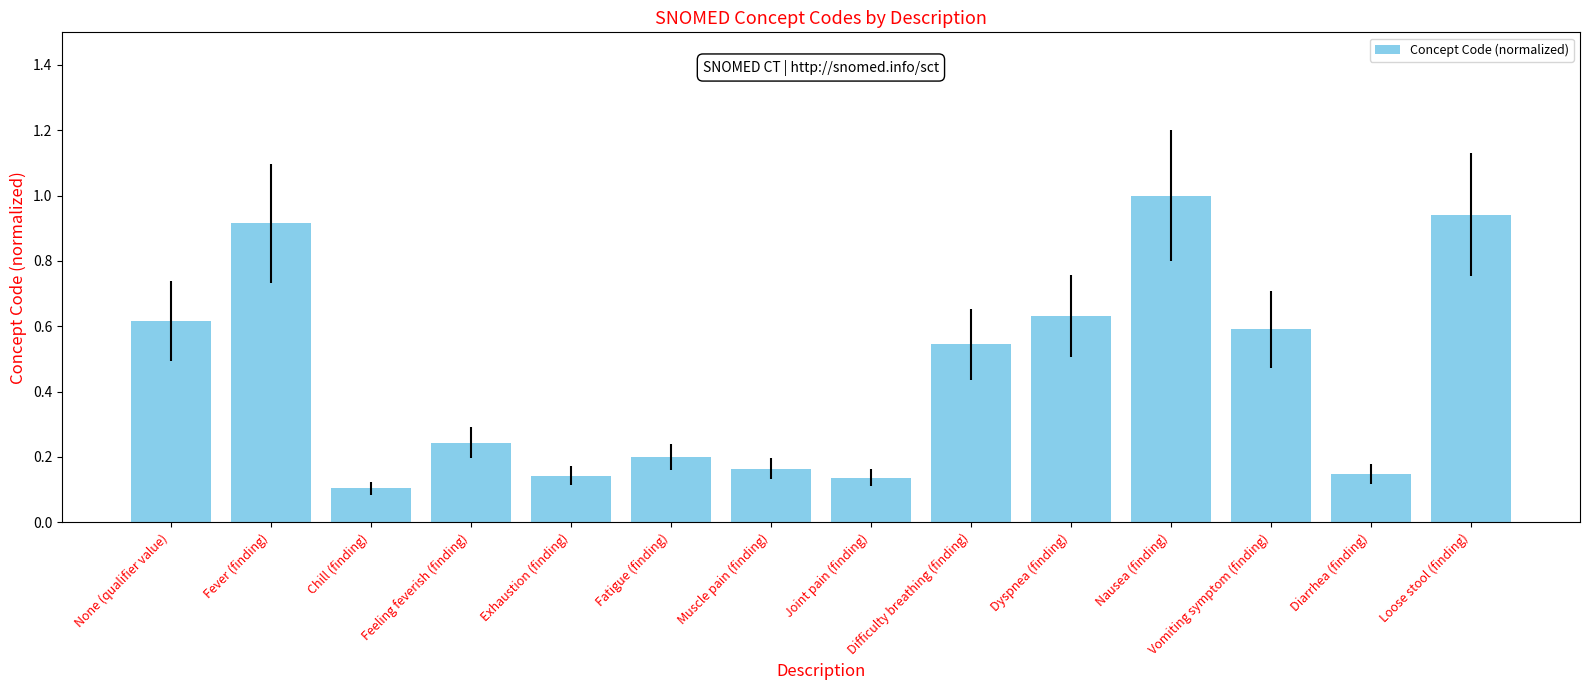

Which label corresponds to the smallest value in the chart?

Chill (finding)